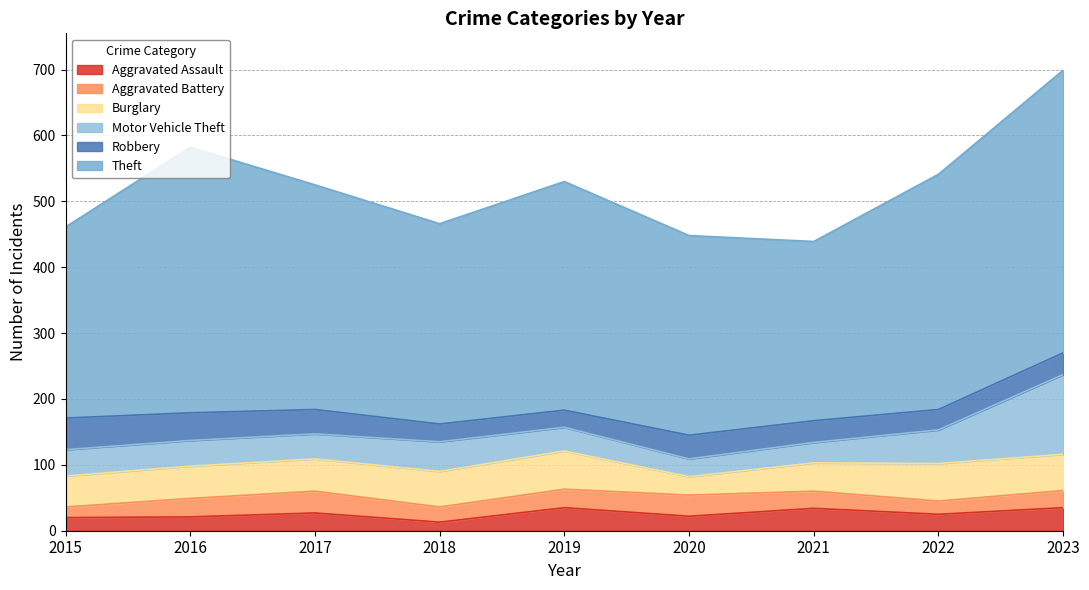

The Aggravated Assault series shows 21 at 2018. True or false?

False